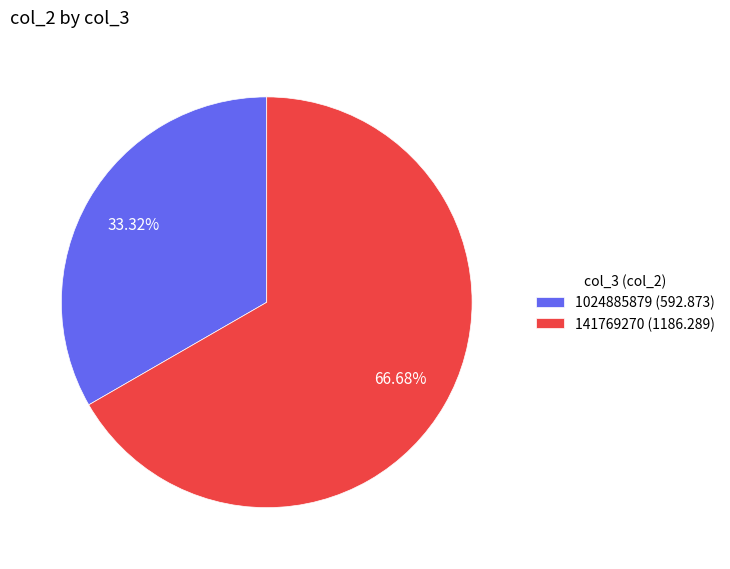

Which category has the smallest portion of the pie?

1024885879